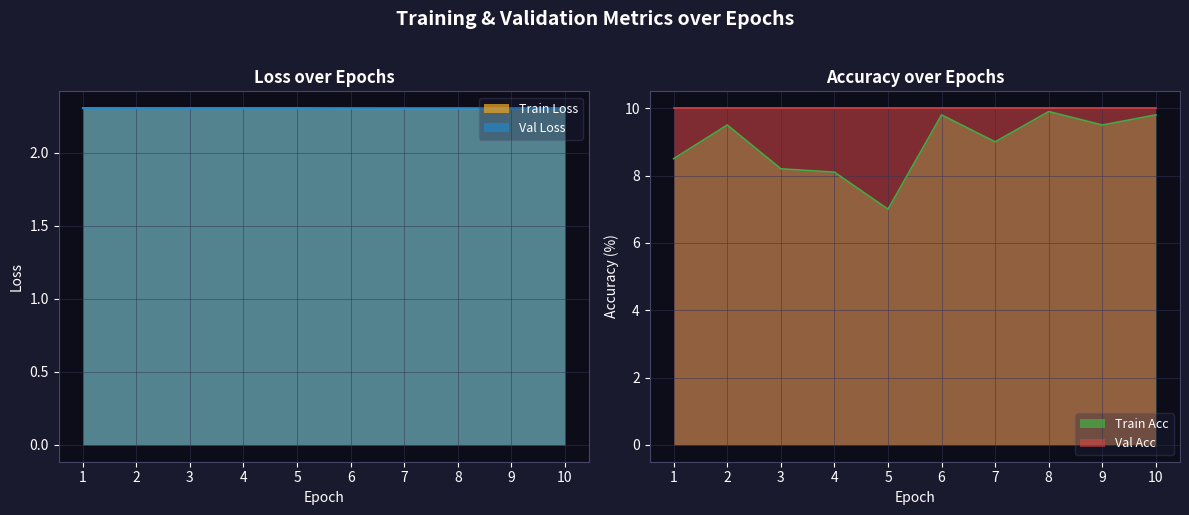

Rank the categories by Train Acc value from lowest to highest.

5, 4, 3, 1, 7, 2, 9, 6, 10, 8